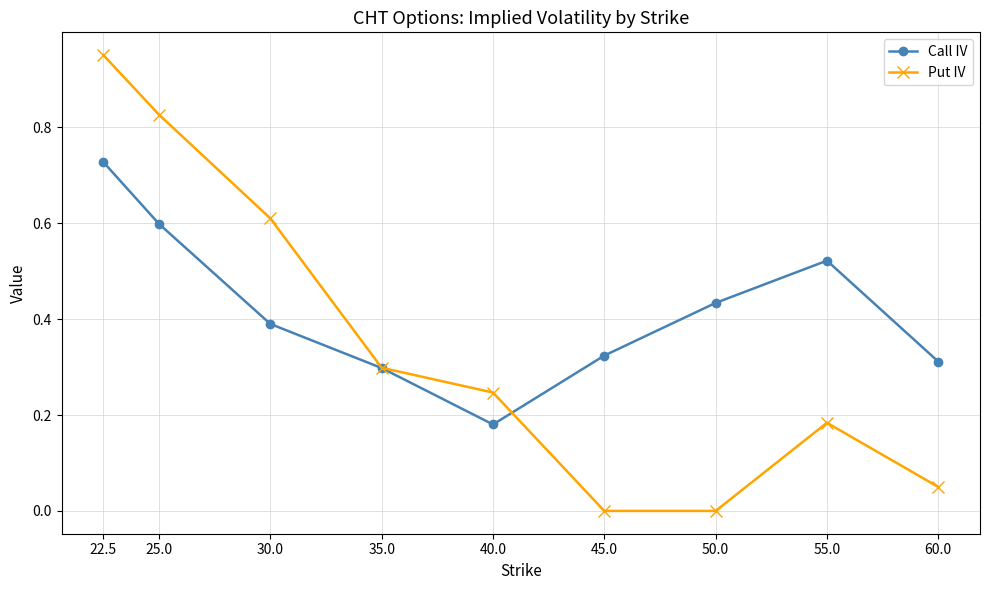

At which label does Put IV reach its peak?

22.5